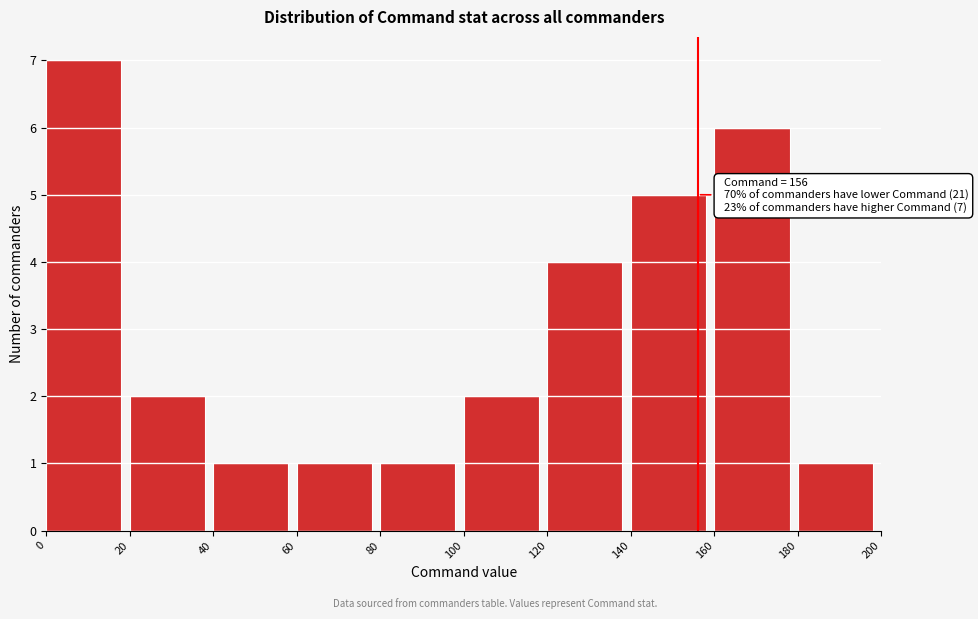

Over which range of the x-axis is the bar tallest?

0 to 20